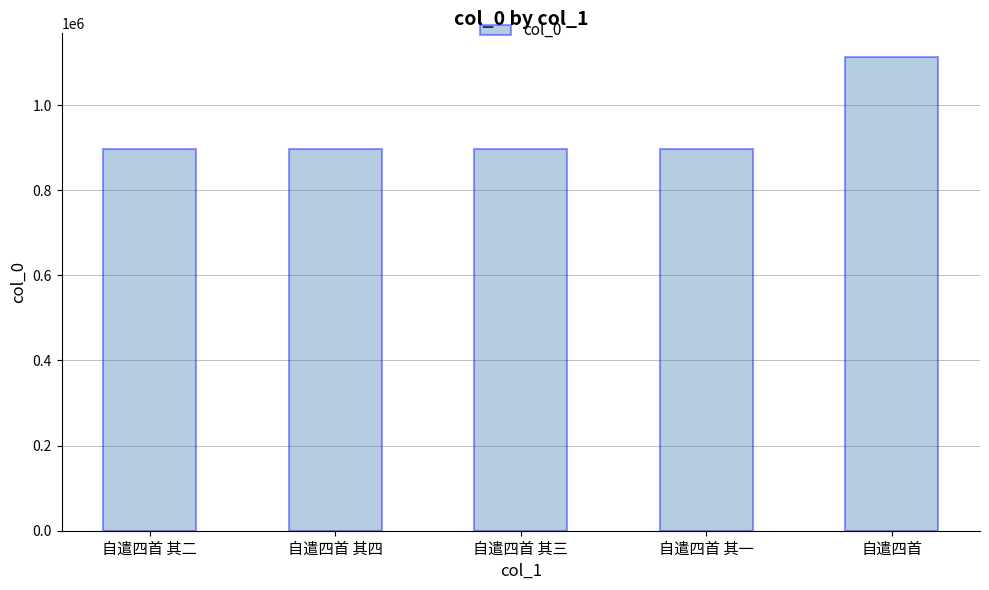

What is the ratio of the value at 自遣四首 其二 to the value at 自遣四首 其四?

1.0